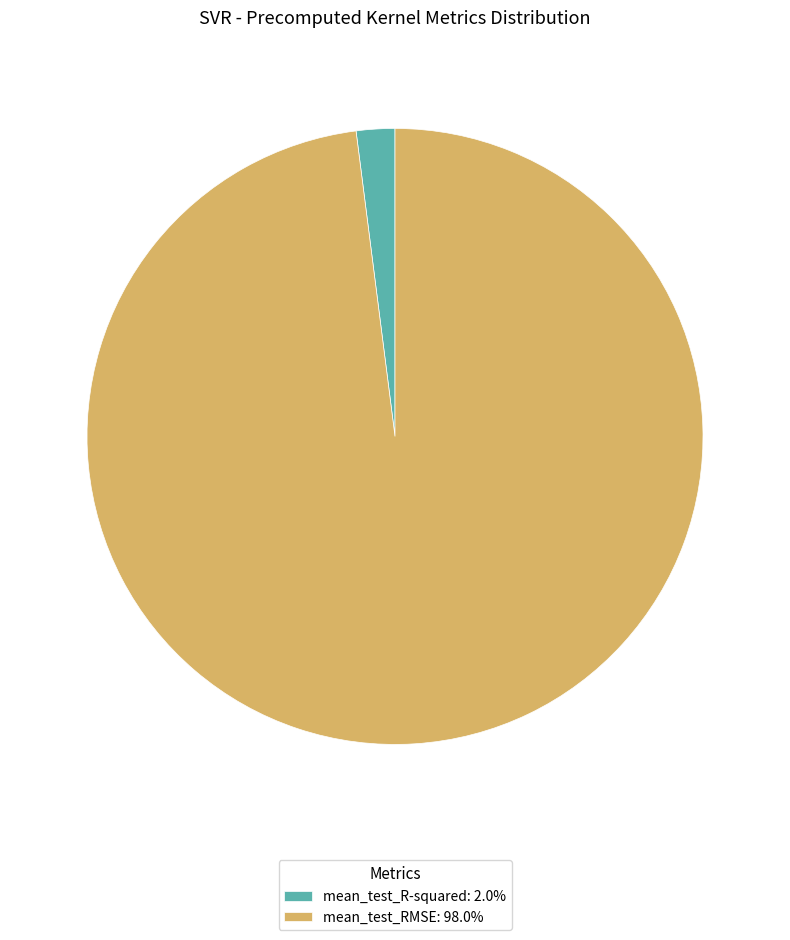

Combined, do mean_test_R-squared: 2.0% and mean_test_RMSE: 98.0% account for over 50%?

Yes